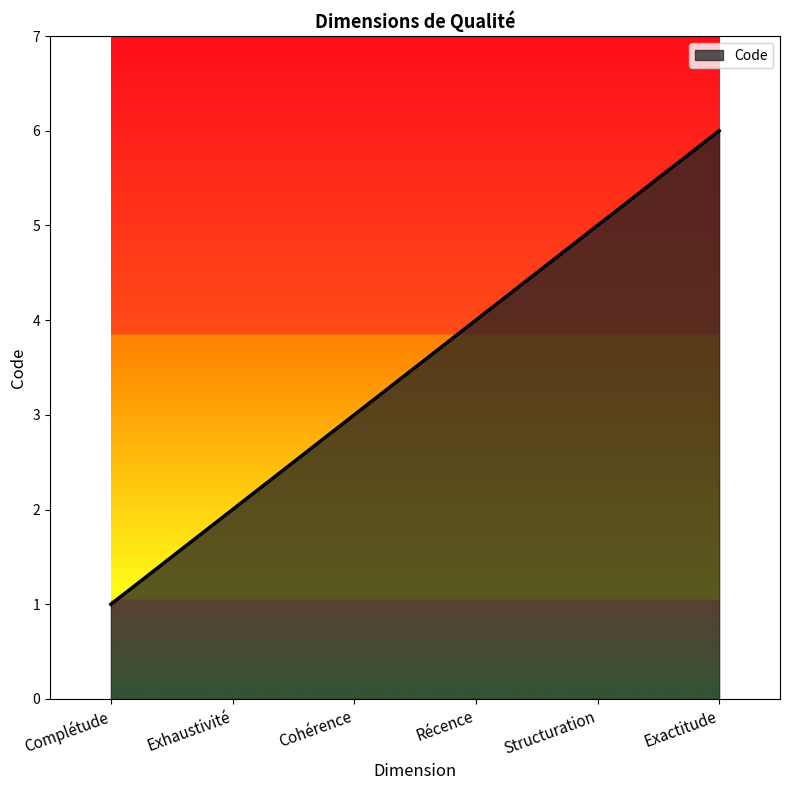

Rank the categories by value from lowest to highest.

Complétude, Exhaustivité, Cohérence, Récence, Structuration, Exactitude